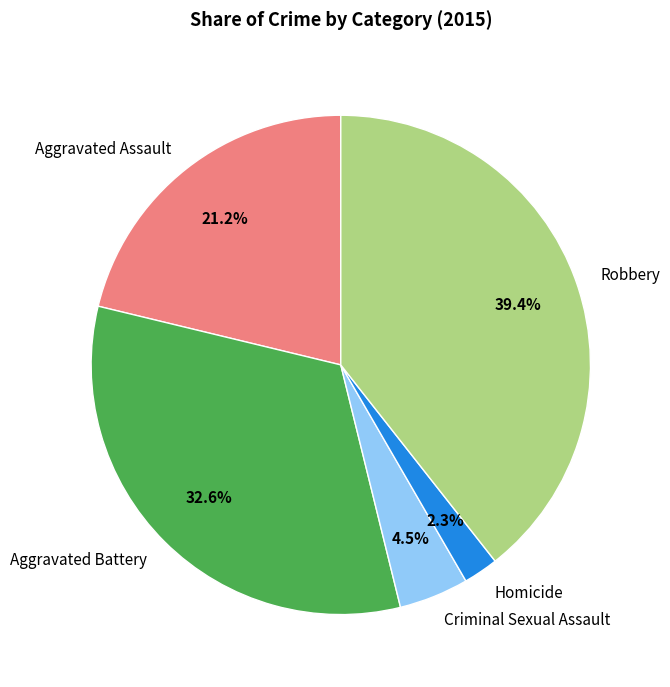

What is the largest slice in the pie chart?

Robbery